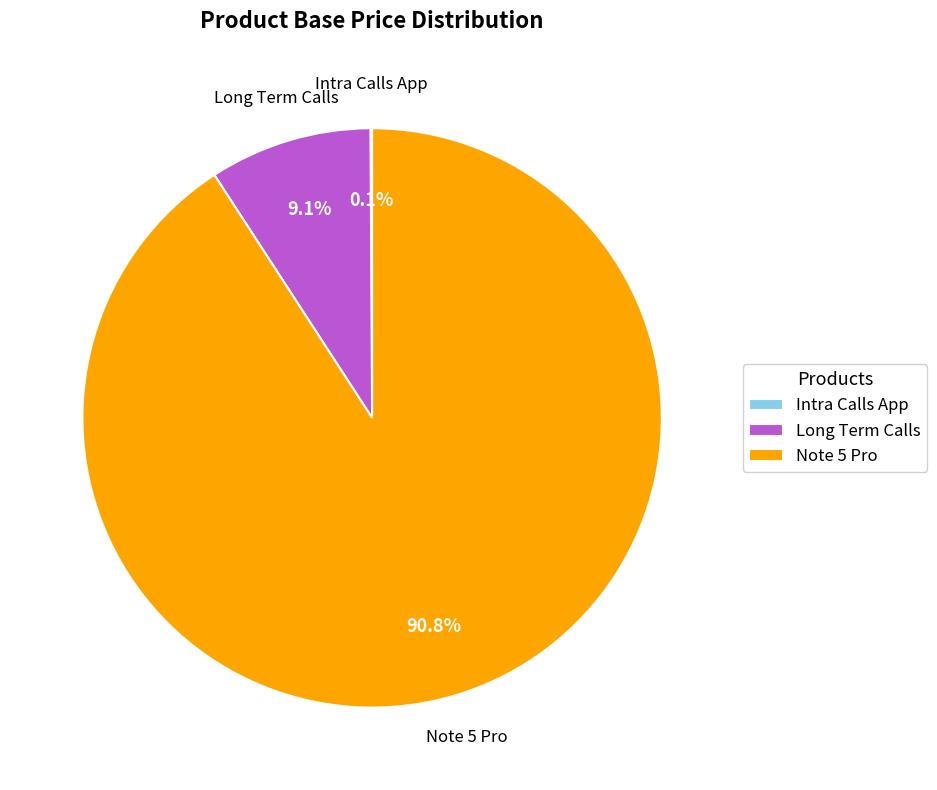

What percentage do Long Term Calls and Note 5 Pro together represent?

99.9%